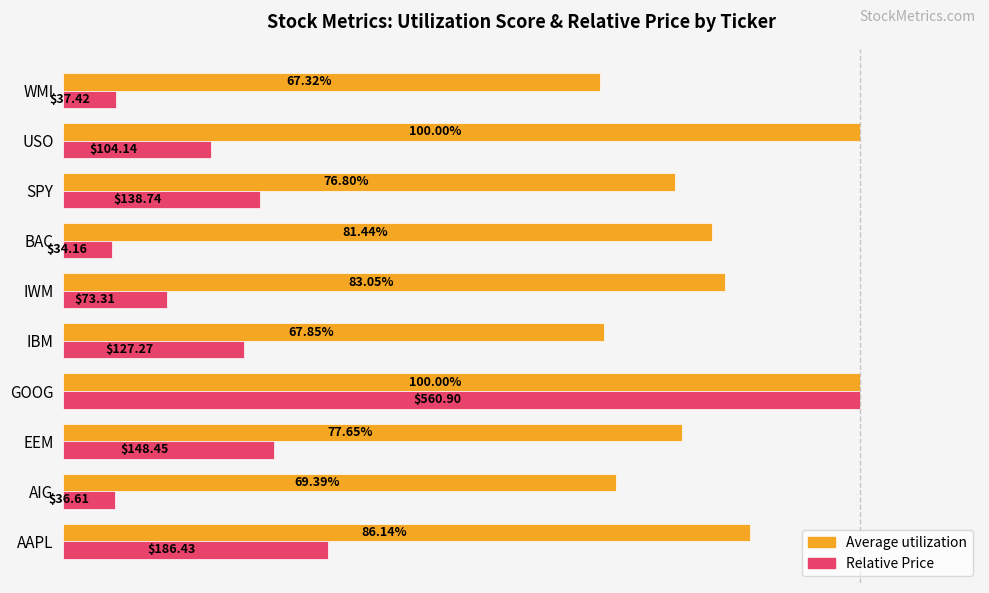

What are all the series names shown in the legend?

Average utilization, Relative Price